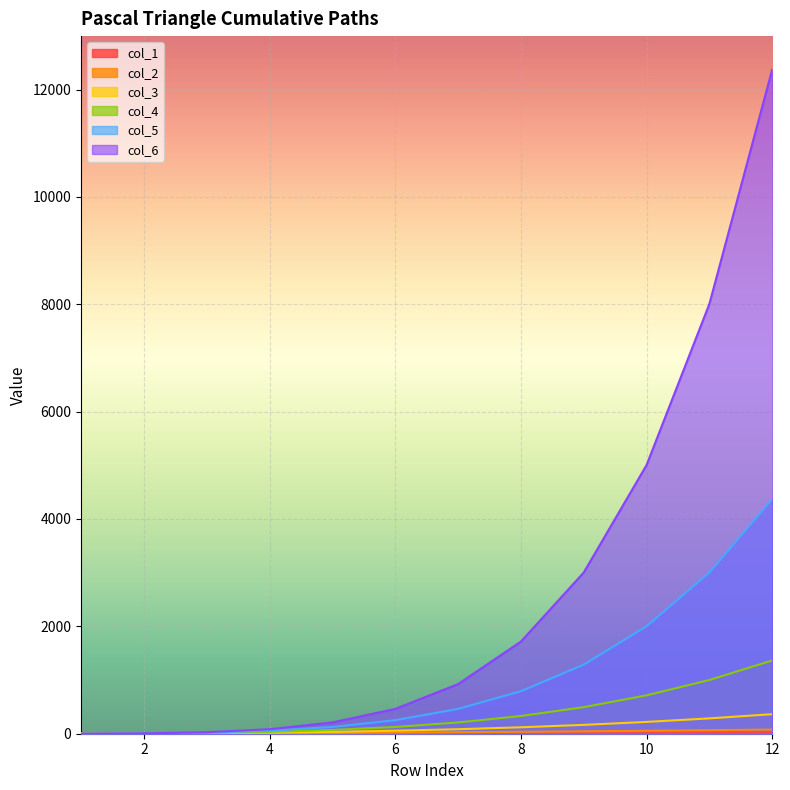

Rank the series at 8 from highest to lowest value.

col_6, col_5, col_4, col_3, col_2, col_1